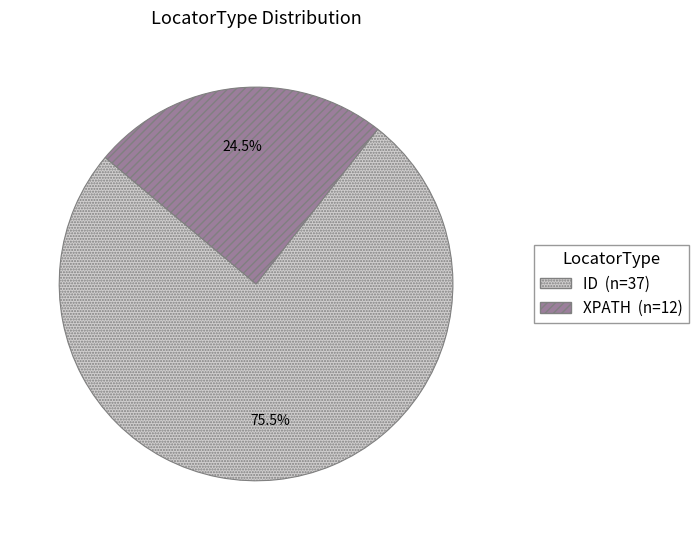

What is the ratio of the value at ID to the value at XPATH?

3.1